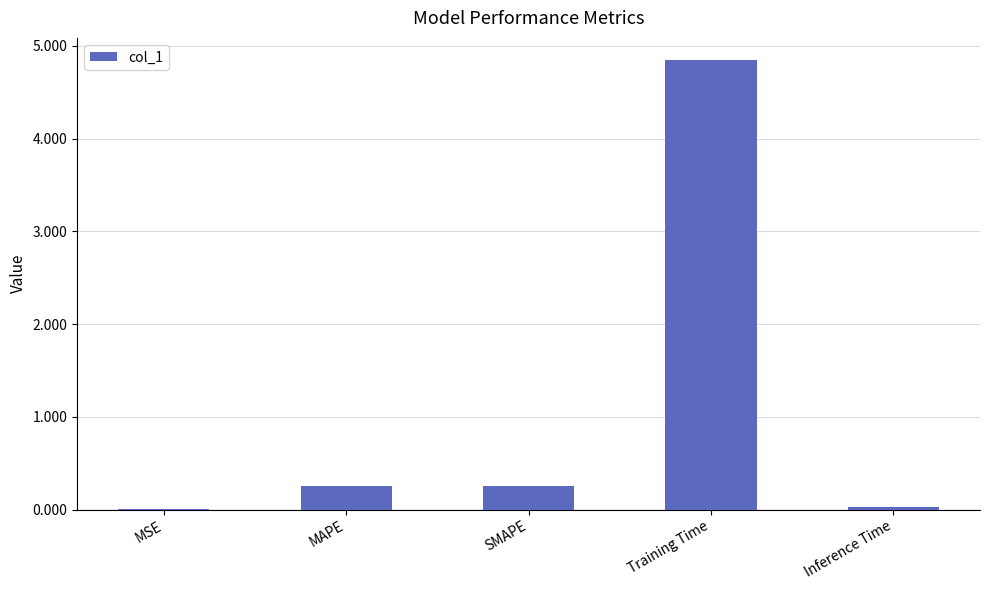

What is the approximate value at MAPE?

0.3